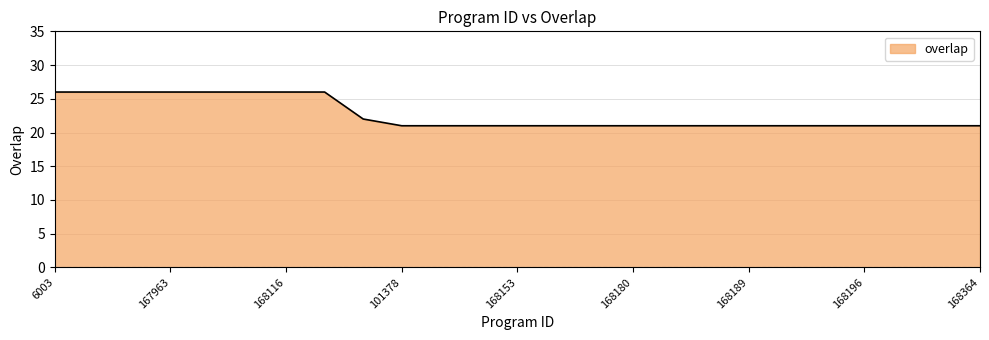

What is the greatest value displayed?

26